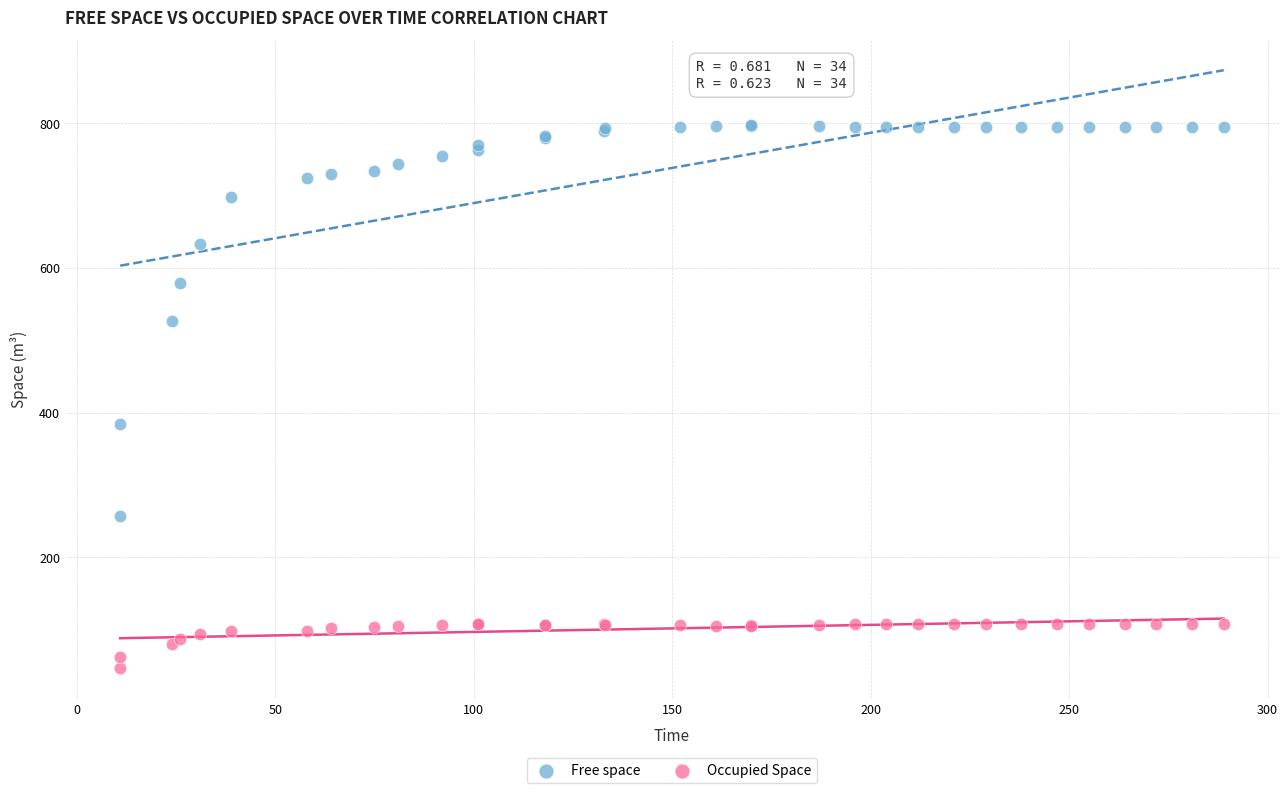

Which series has the widest spread of Y values?

Free space